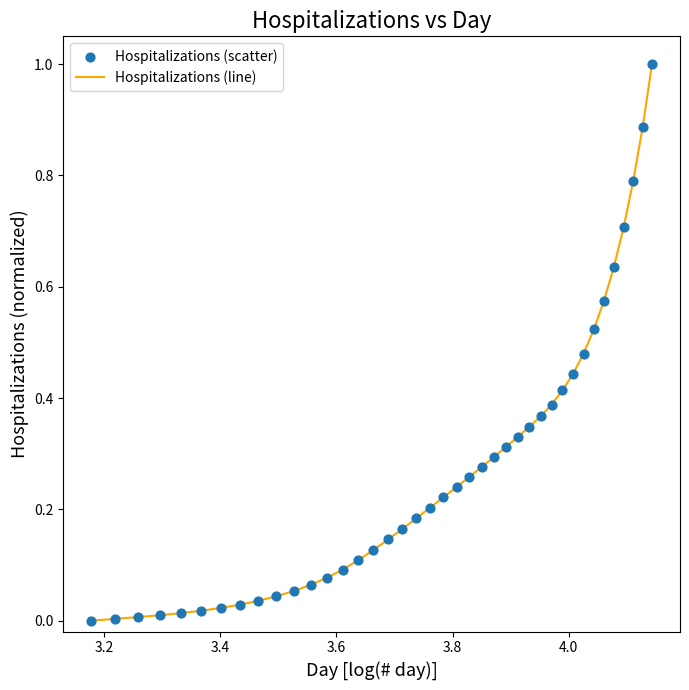

What is the difference between the maximum and minimum values?

1.0